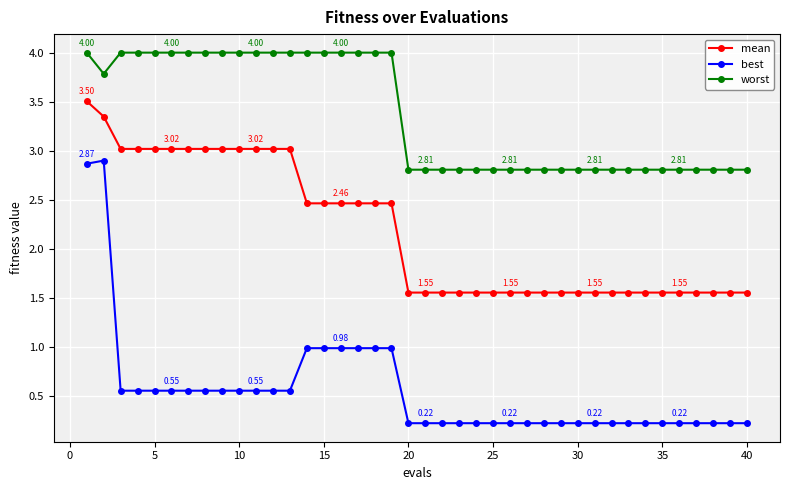

What is the difference between the maximum and minimum values in the best series?

2.7